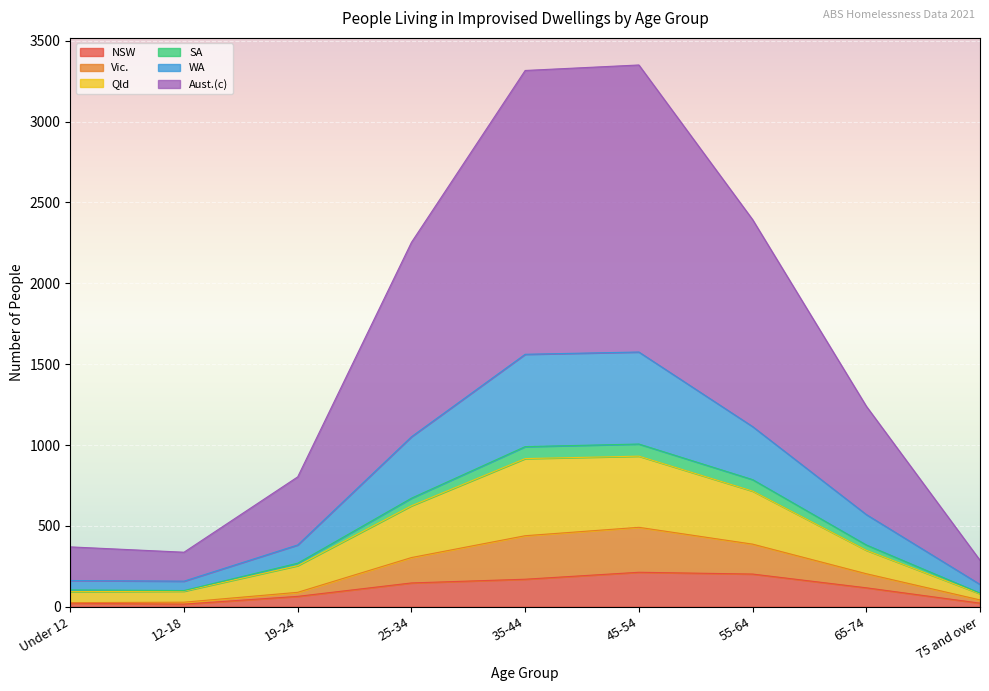

How many values in the NSW series exceed 117?

4